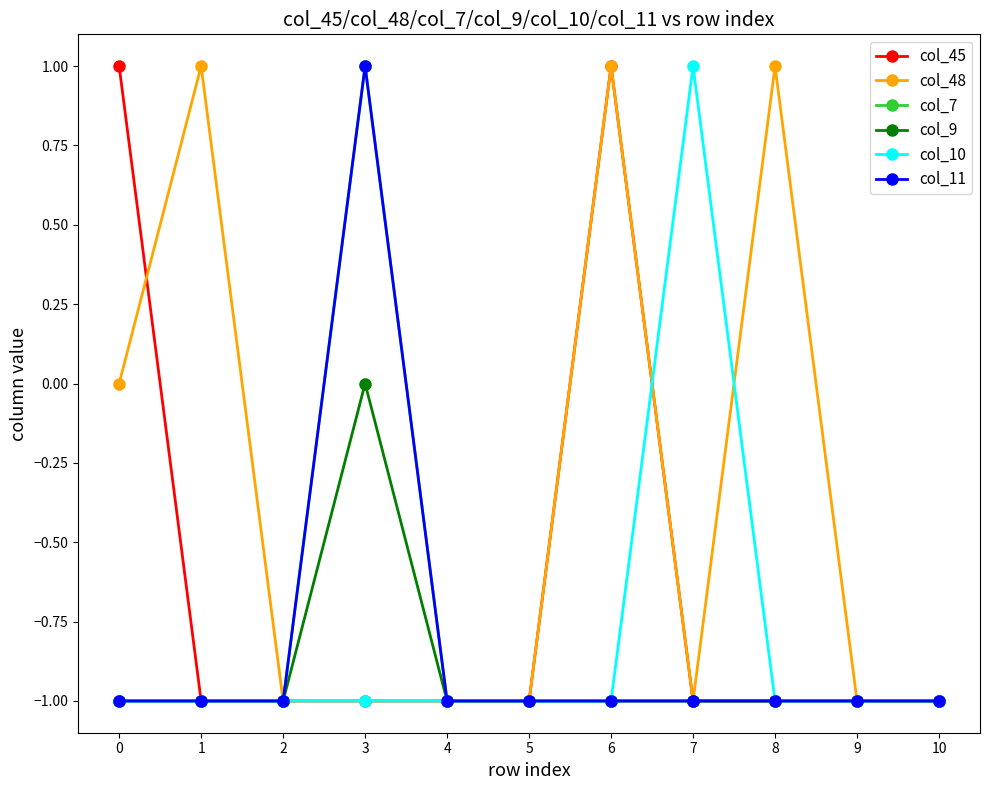

Between 2 and 8, which series saw the biggest shift?

col_48